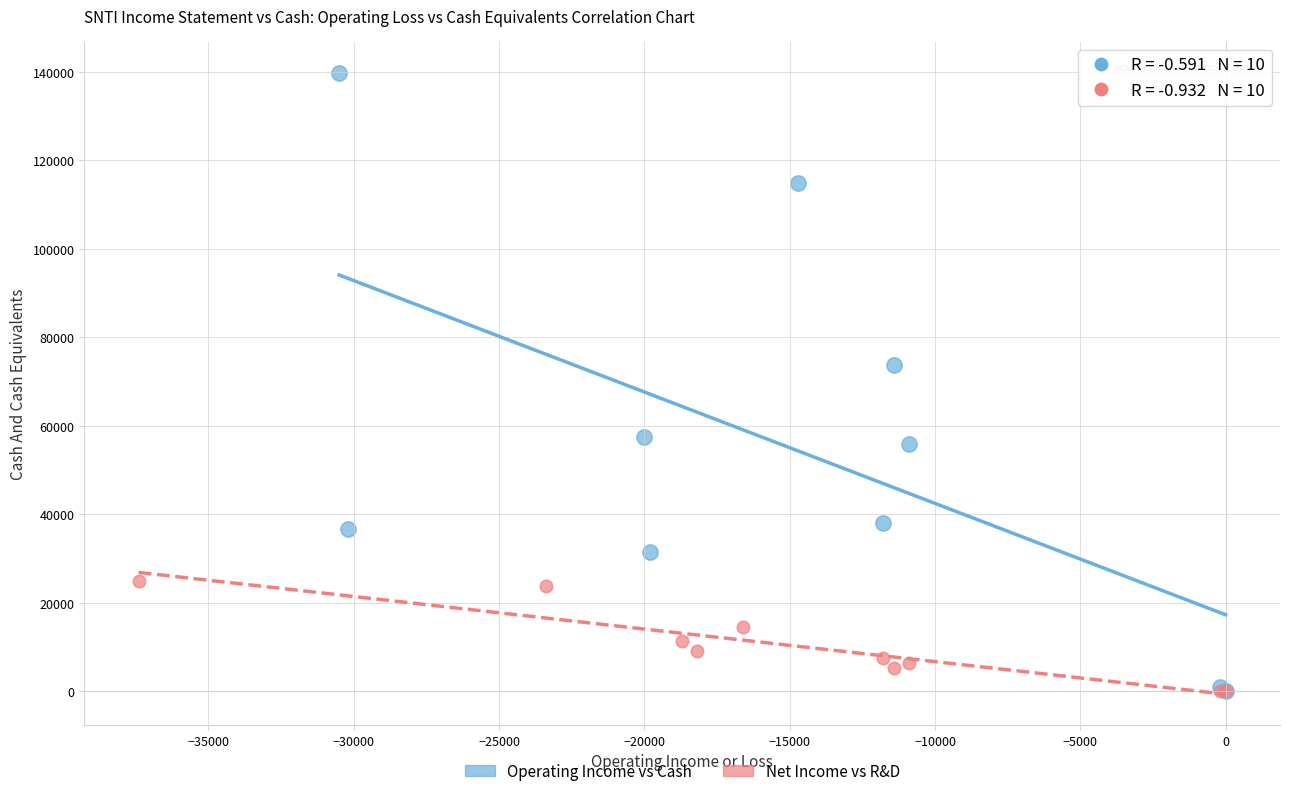

Which series has the largest Y range (max minus min)?

Operating Income vs Cash